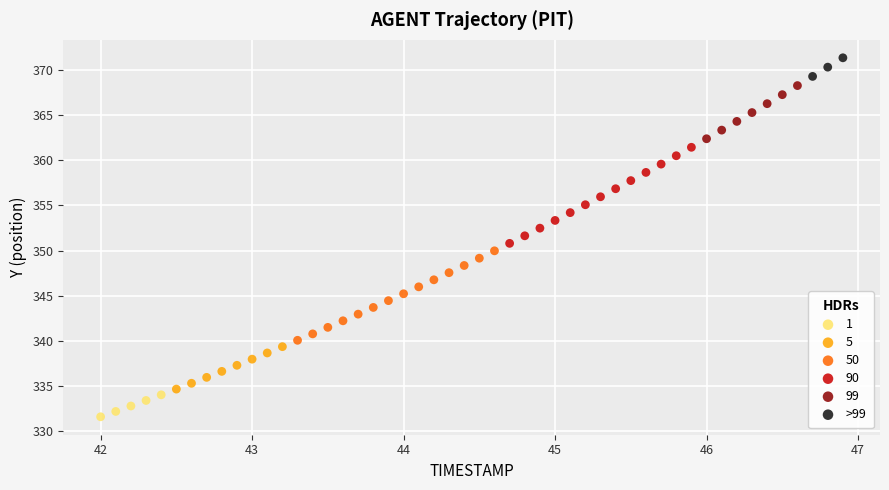

Which series contains the highest Y value?

>99